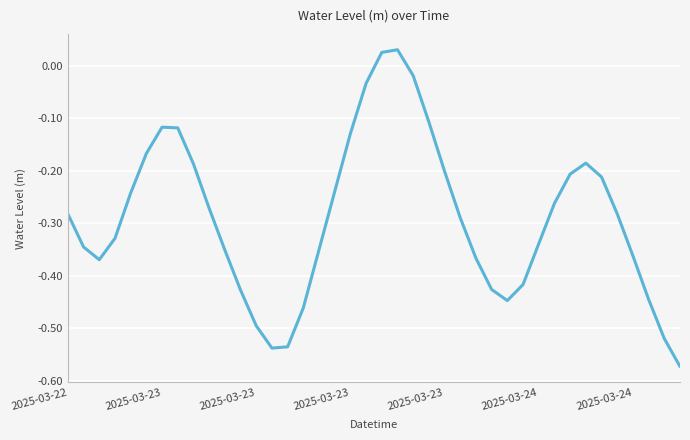

What is the difference between the maximum and minimum values?

0.6